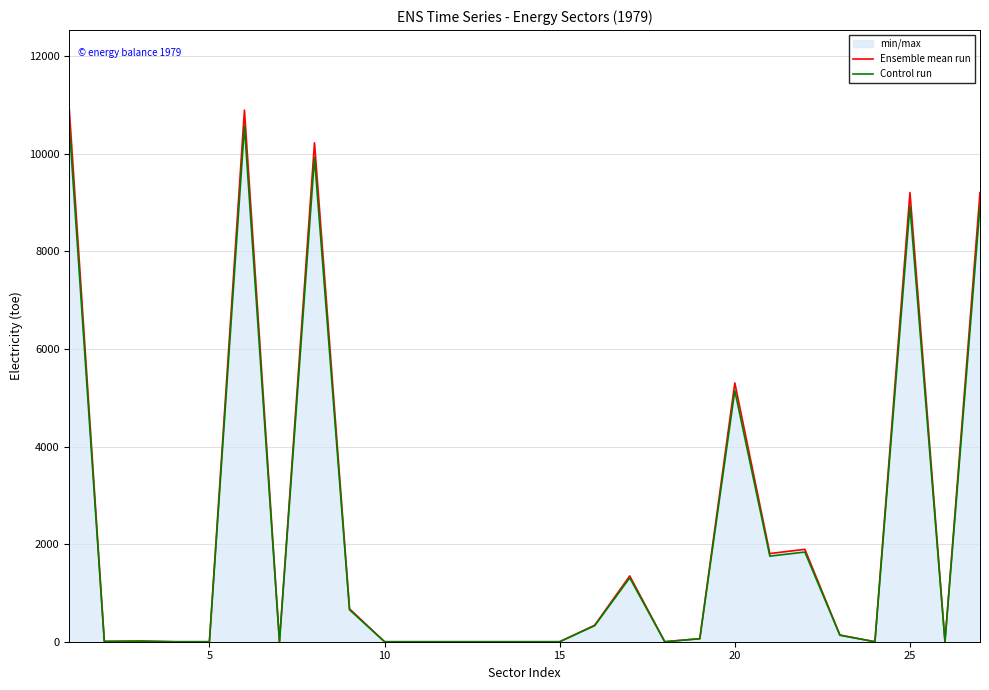

What is the highest value of the Ensemble mean run series?

10898.2